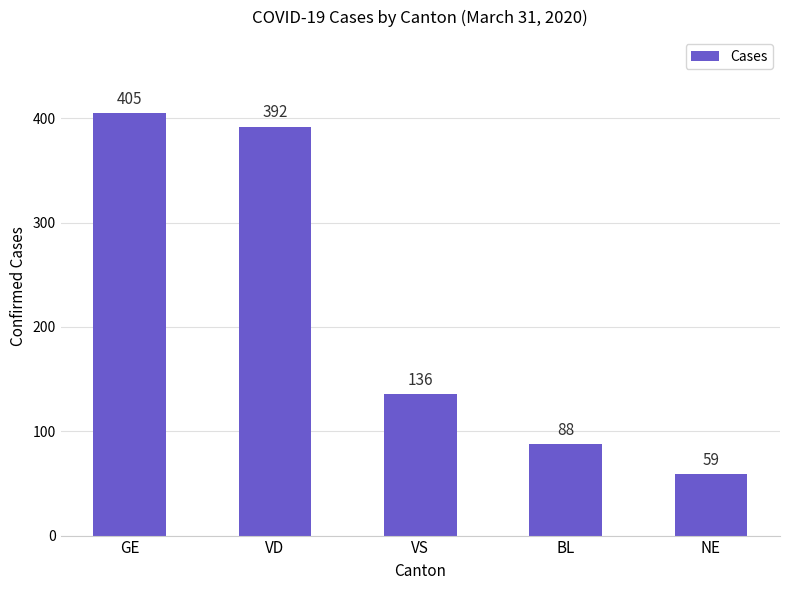

List the labels in order of value, largest first.

GE, VD, VS, BL, NE